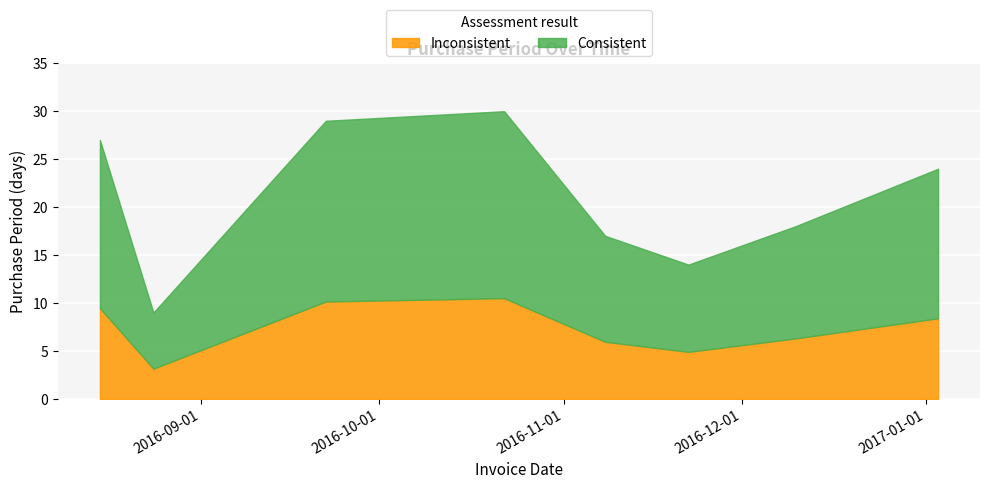

What is the sum of the values at 2016-08-15 and 2016-10-22?

57